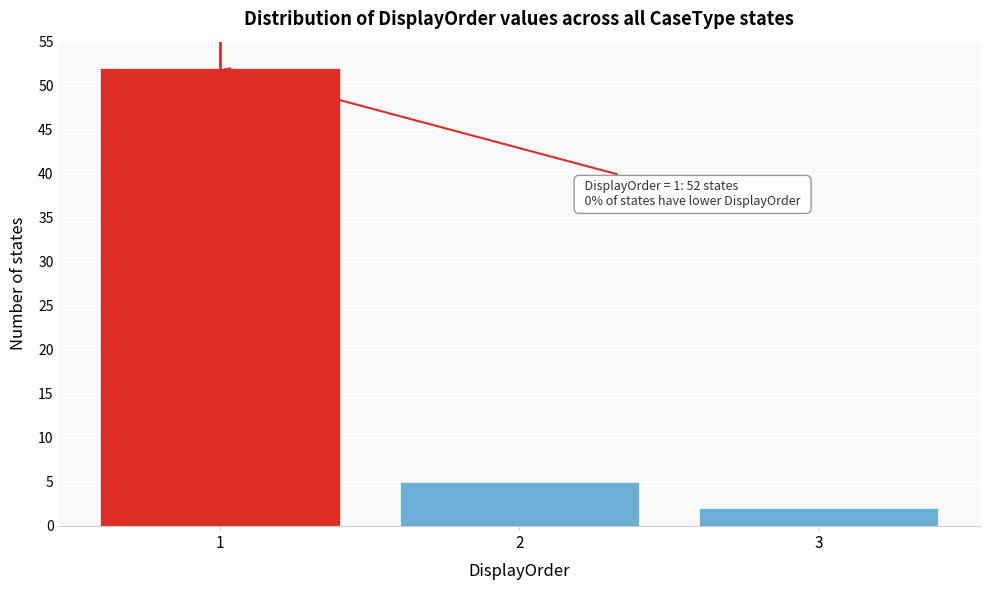

Reading left to right, extract all data points from this chart.

52	5	2